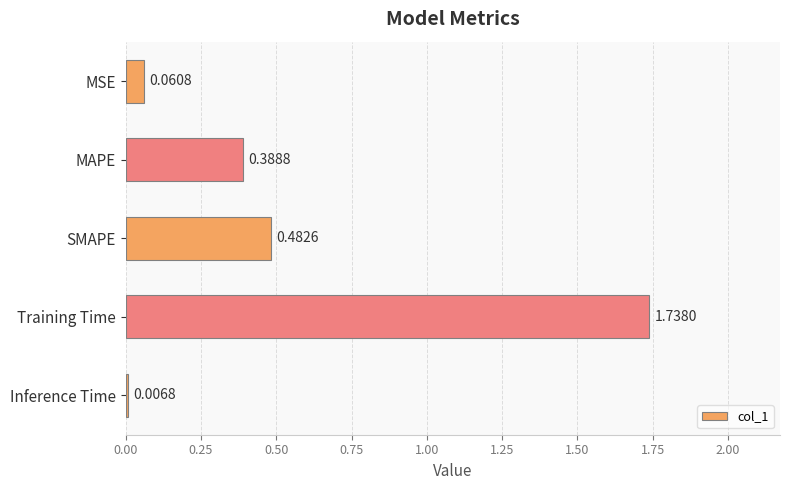

Between Training Time and MAPE, which is larger?

Training Time